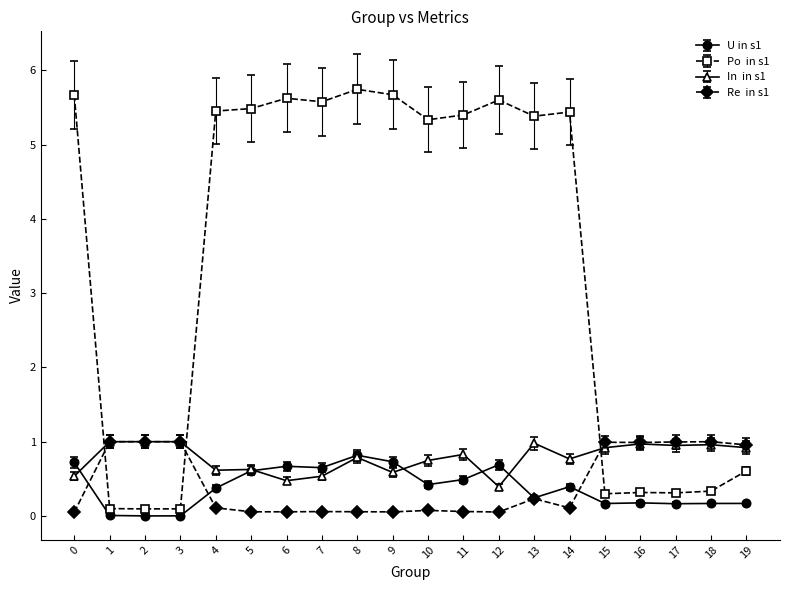

How many series are shown in this chart?

4